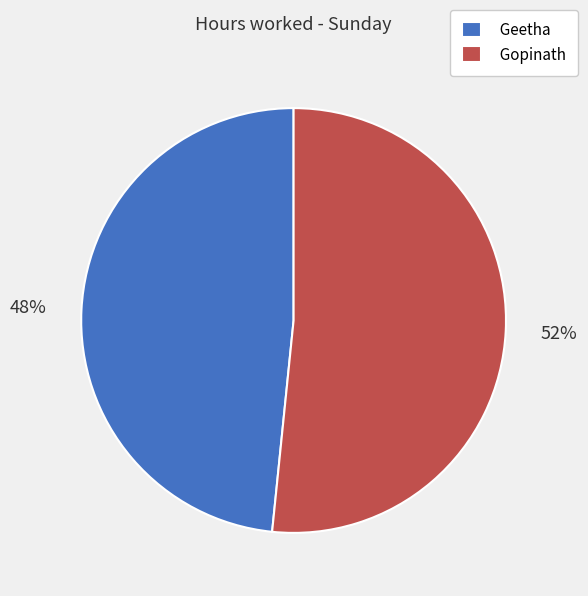

To the nearest percent, what percentage of the pie is Gopinath?

52%